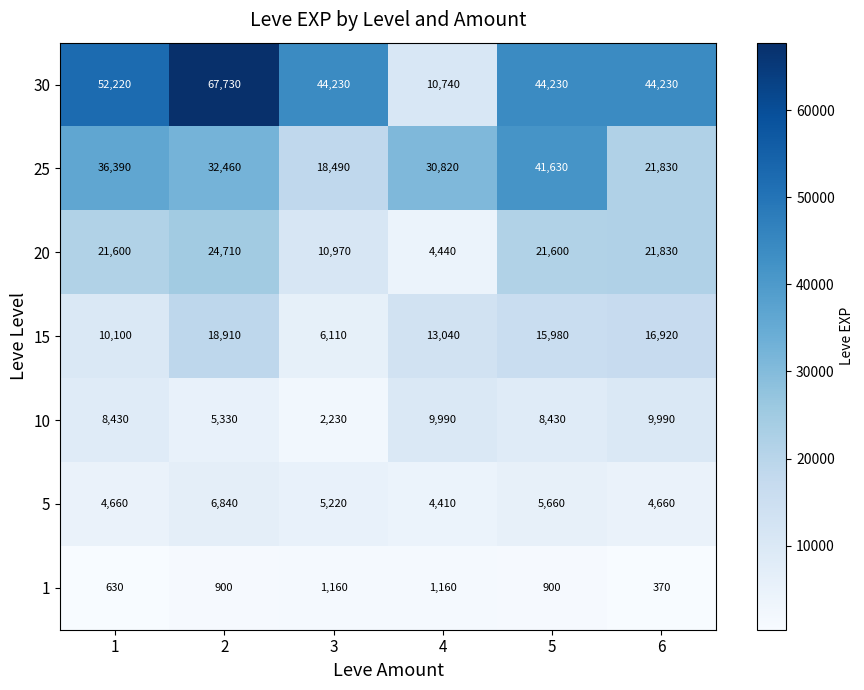

What is the total value across all series at 1?

134030